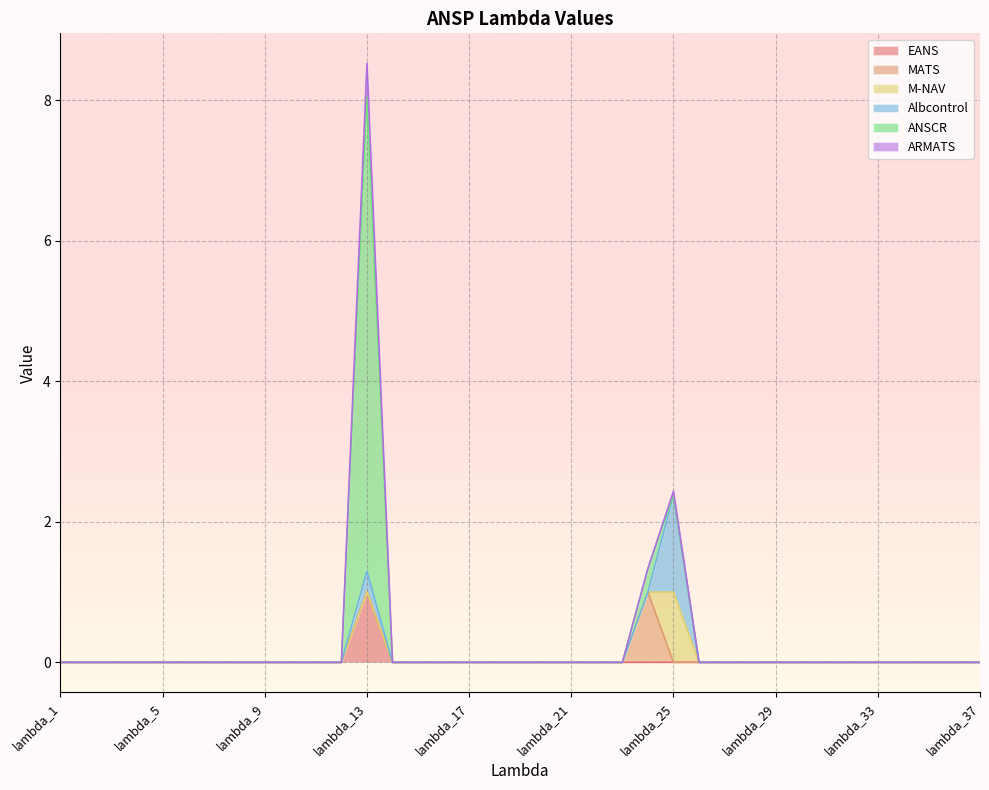

How many lines are shown in the chart?

6